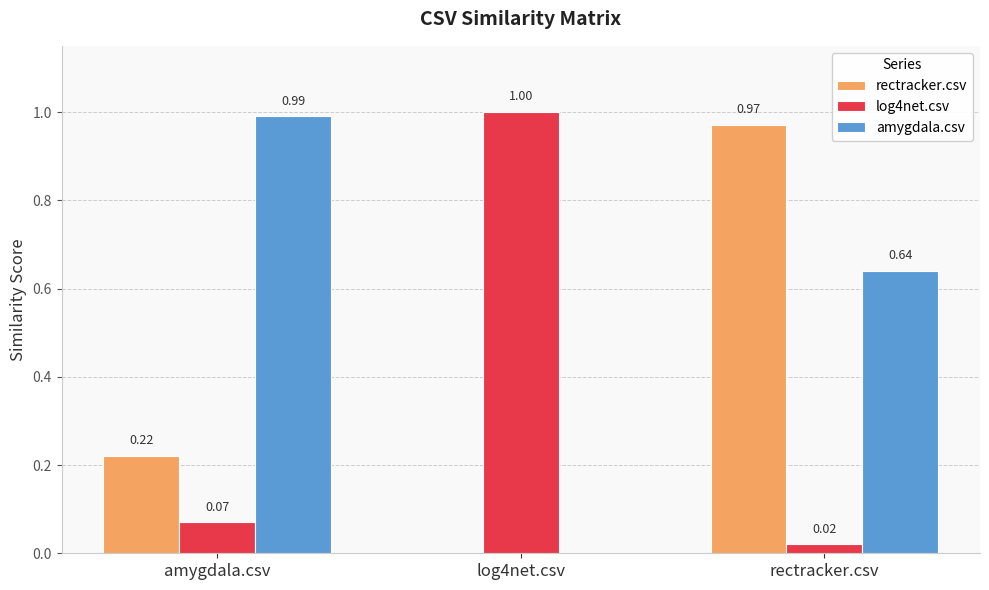

Which series changed the most between amygdala.csv and log4net.csv?

amygdala.csv